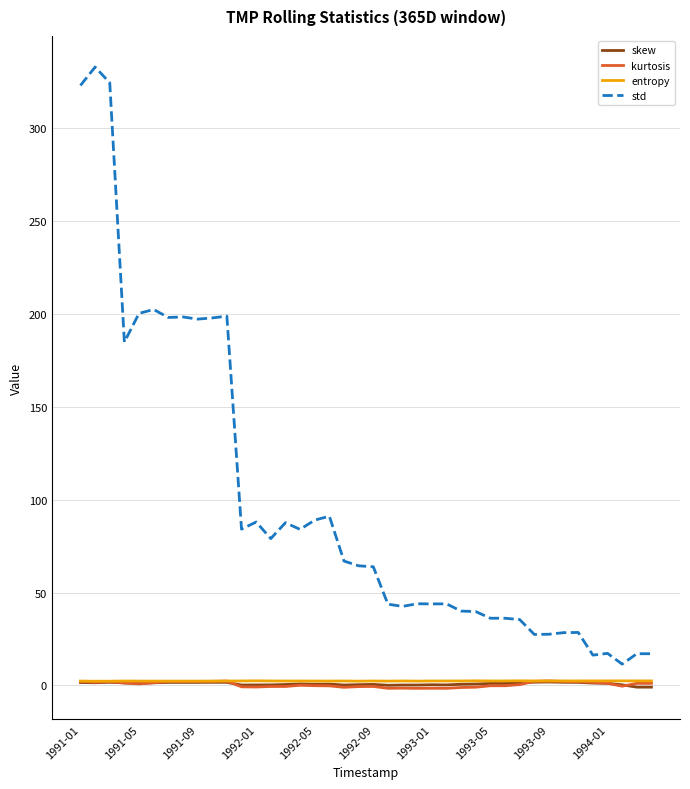

Which series has the largest total across all categories?

std